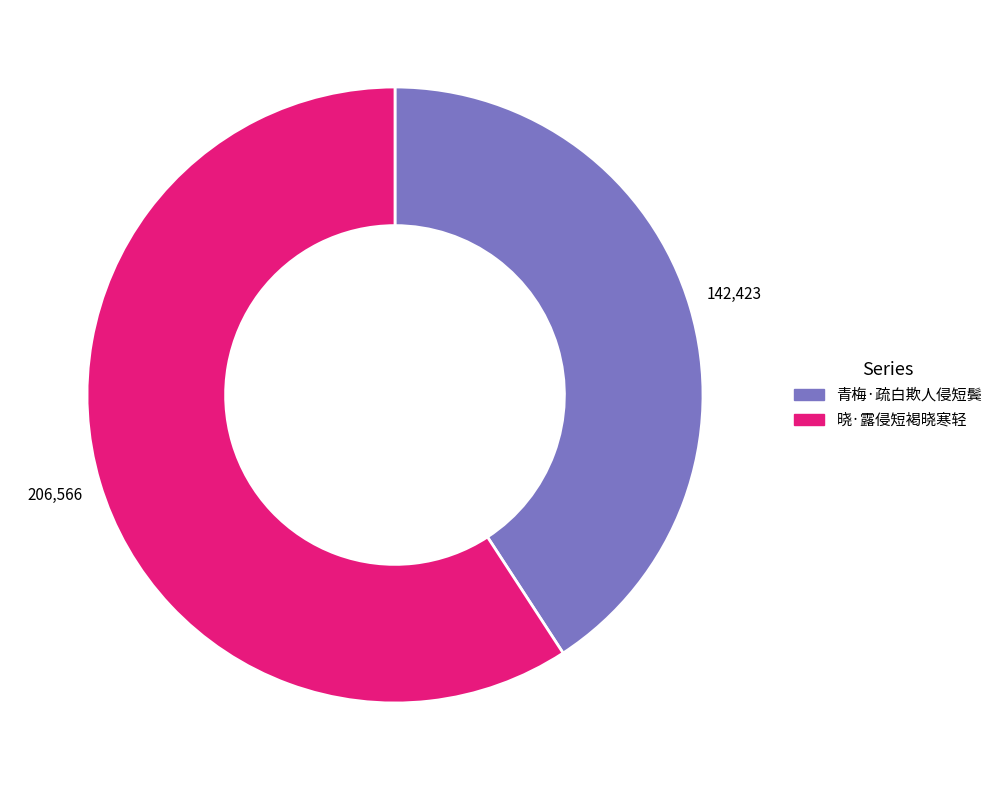

Which slice is the largest?

晓·露侵短褐晓寒轻